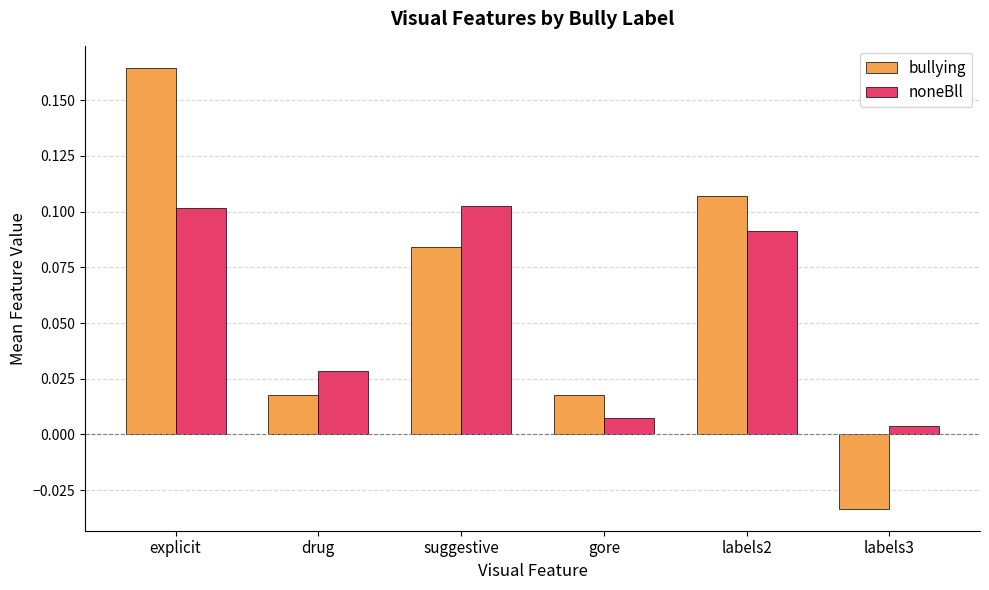

At which category does the chart reach its minimum across all series?

labels3